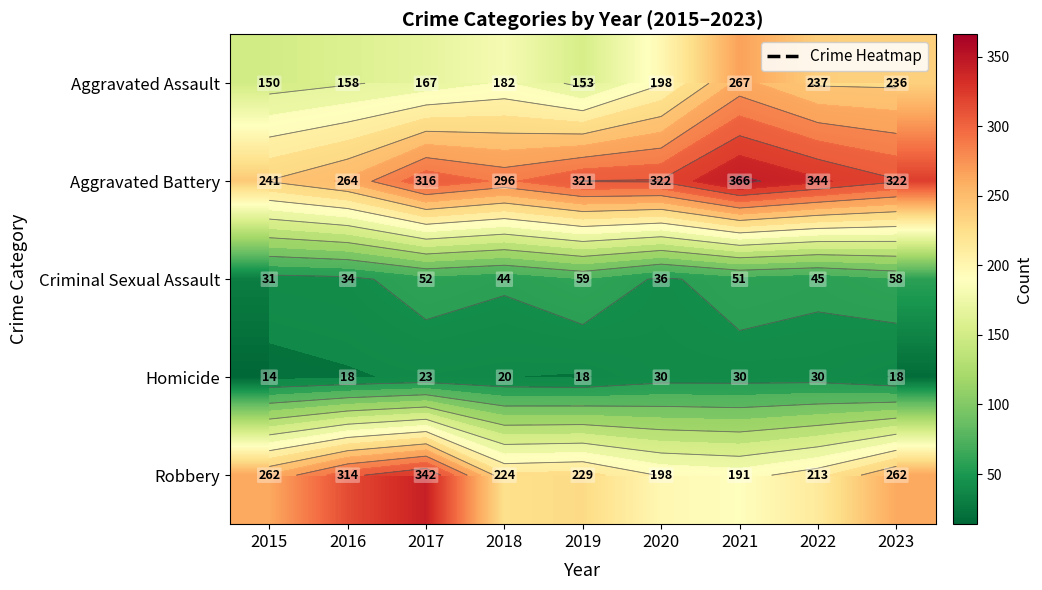

List the series in order of their peak value, lowest first.

Homicide, Criminal Sexual Assault, Aggravated Assault, Robbery, Aggravated Battery